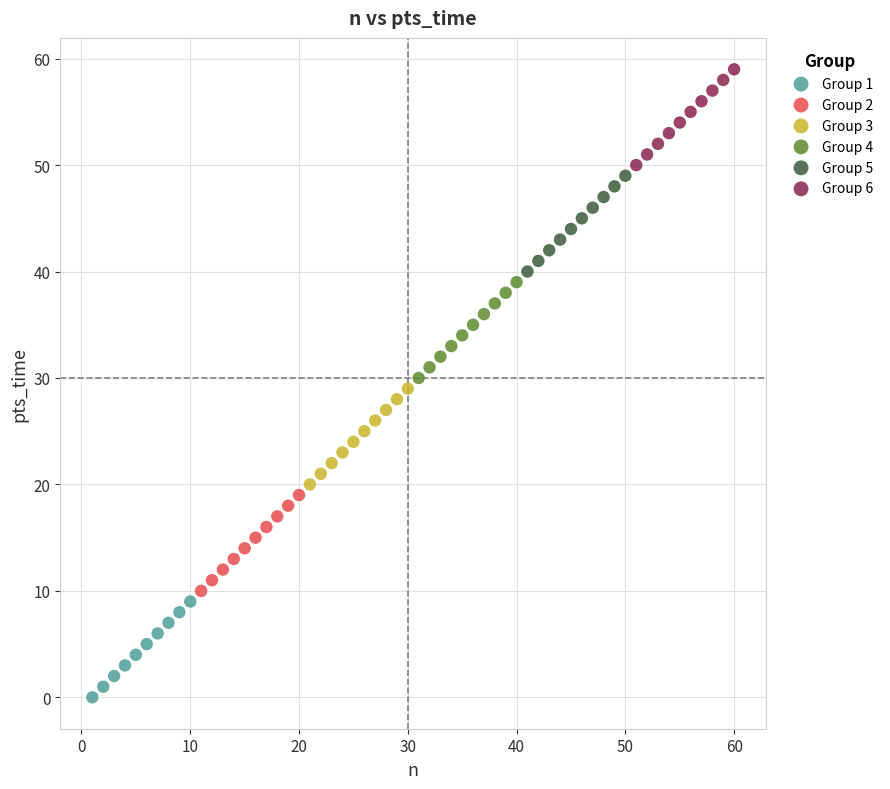

Which series contains the highest Y value?

Group 6